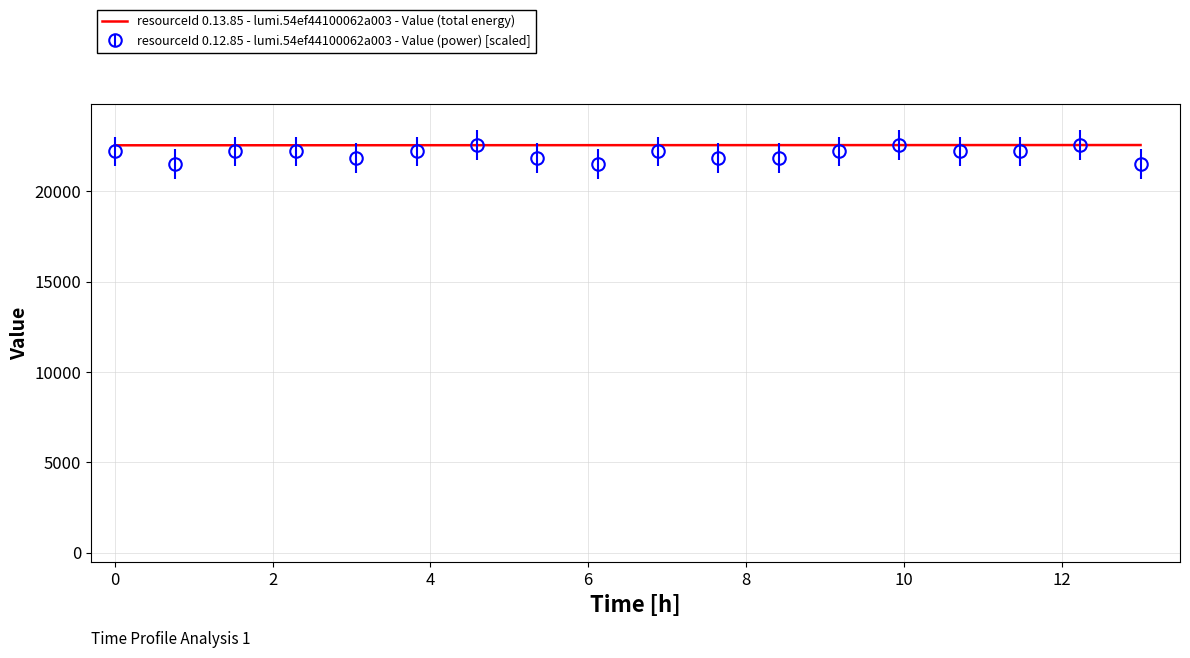

Which series has the widest spread of values?

resourceId 0.12.85 - lumi.54ef44100062a003 - Value (power) [scaled]